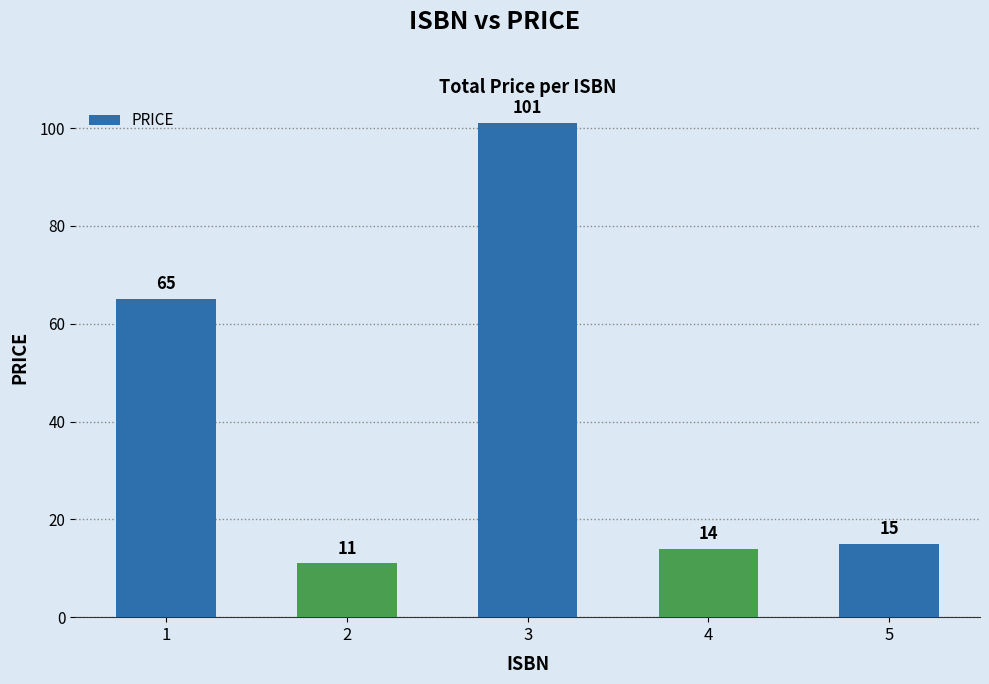

What is the change in value from 1 to 3?

+36